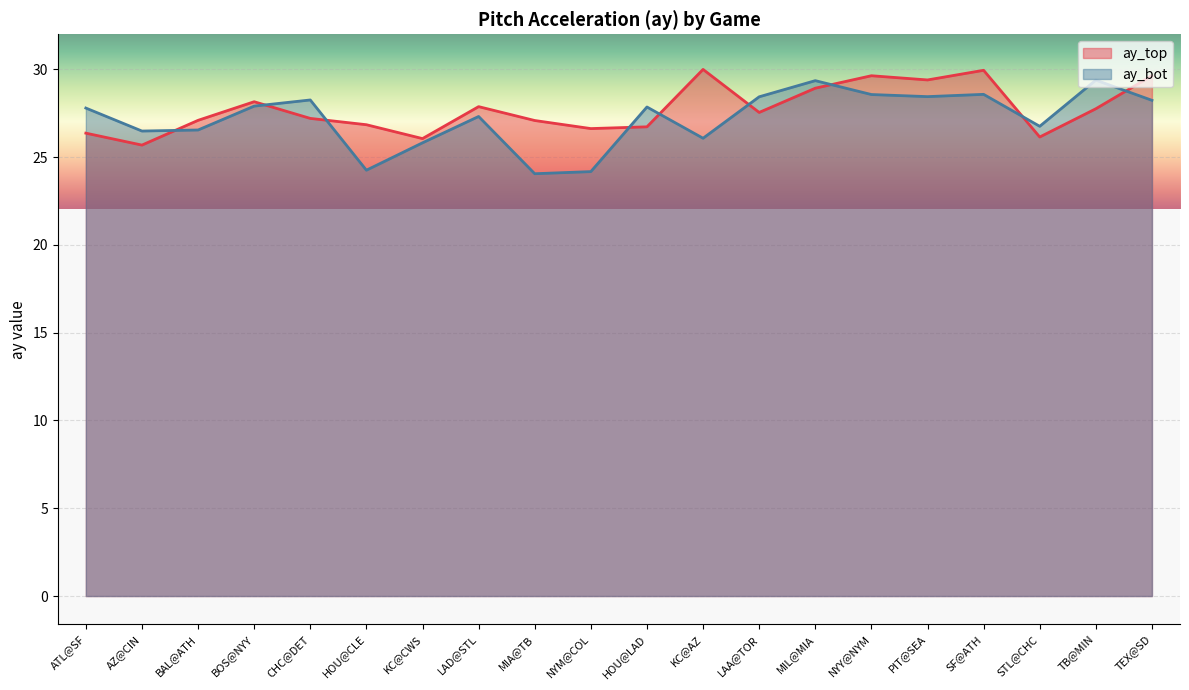

The ay_bot line series shows 29.4 at MIL@MIA. True or false?

True